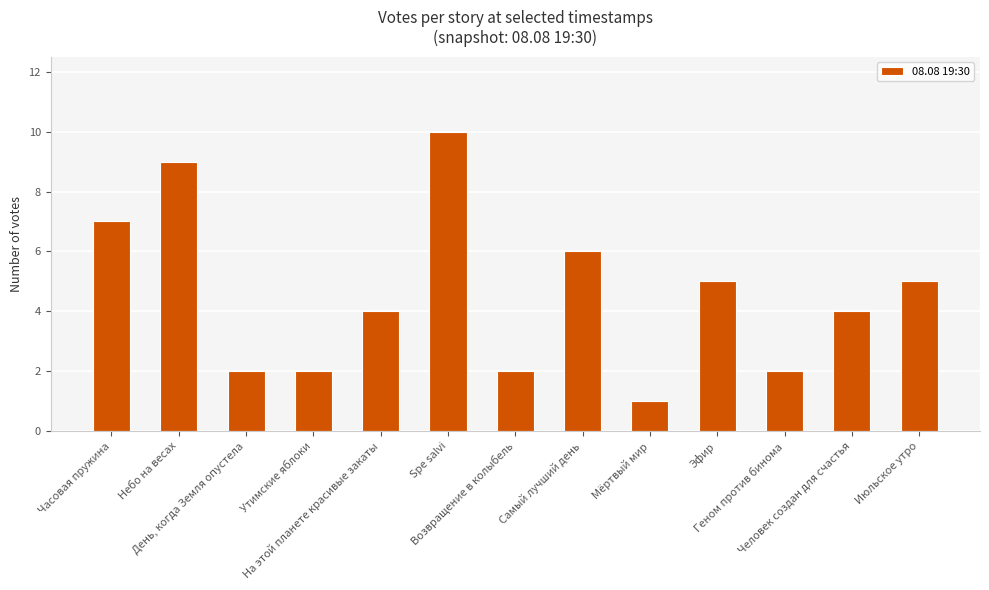

What is the change in value from На этой планете красивые закаты to Spe salvi?

+6